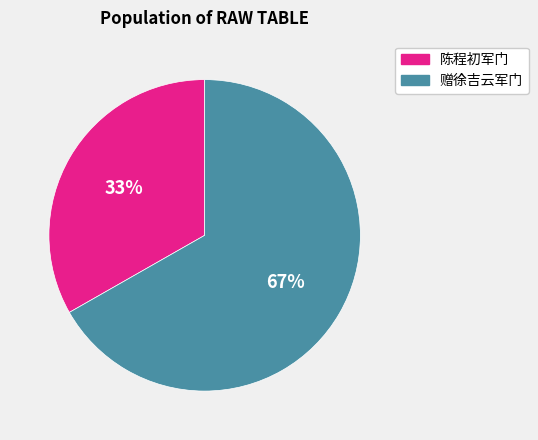

Count the number of slices in the pie.

2